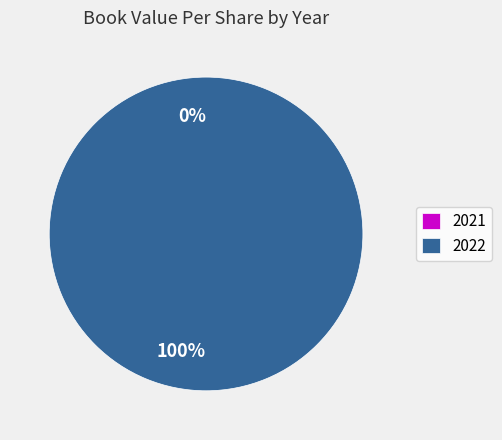

What is the total percentage of 2022 and 2021?

100.0%